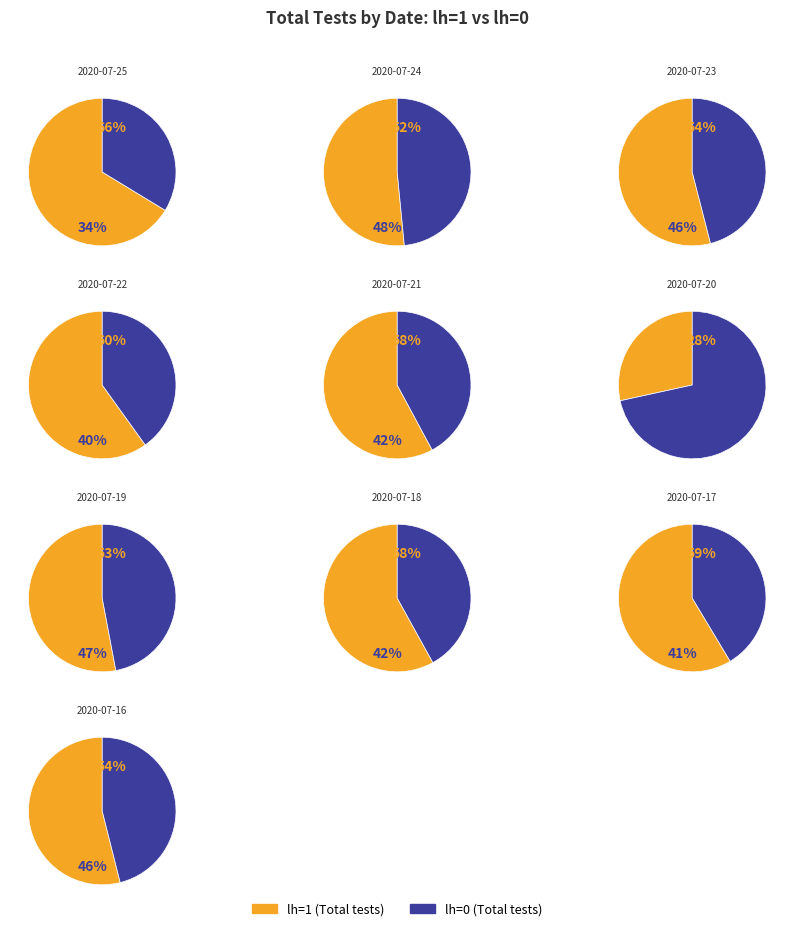

True or false: 2020-07-23 accounts for 3% of the total.

False